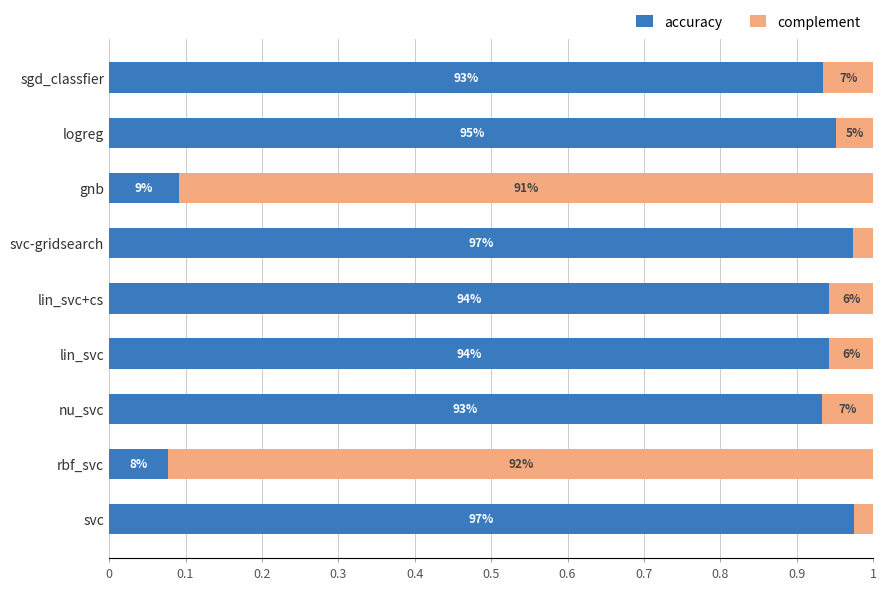

What are all the series names shown in the legend?

accuracy, complement